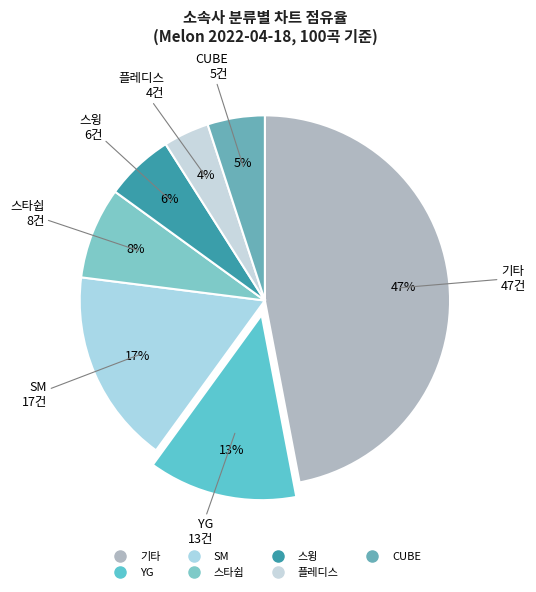

What is the largest slice in the pie chart?

기타